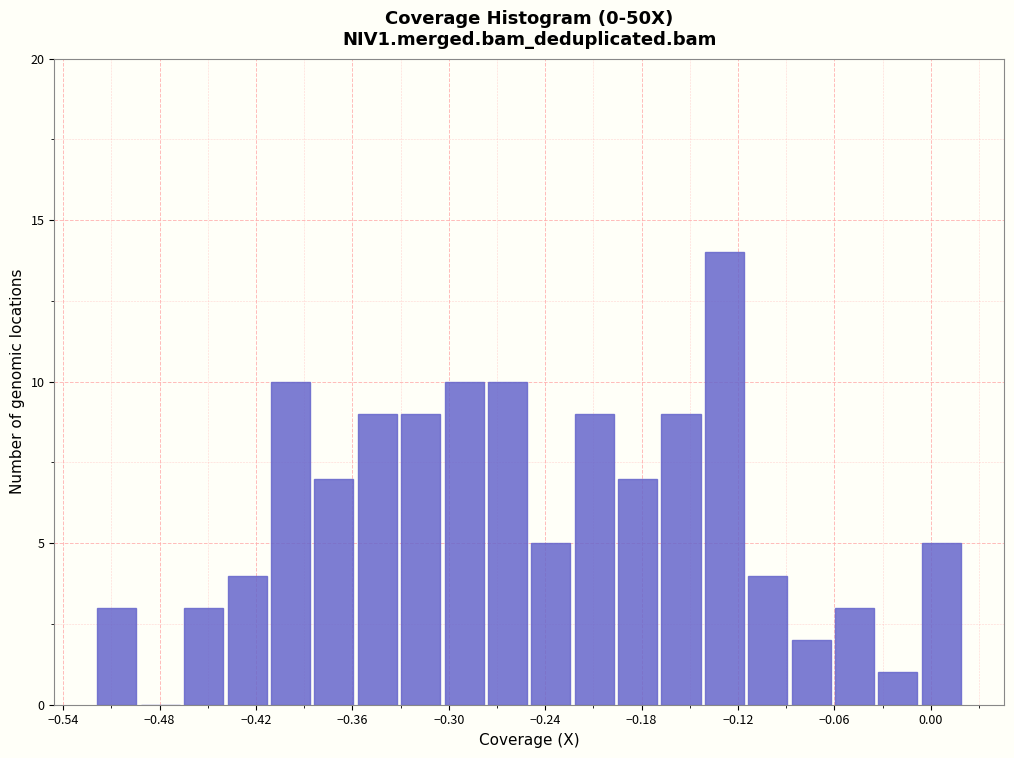

Read against the x-axis, roughly where is the centre of the tallest bar?

-0.13